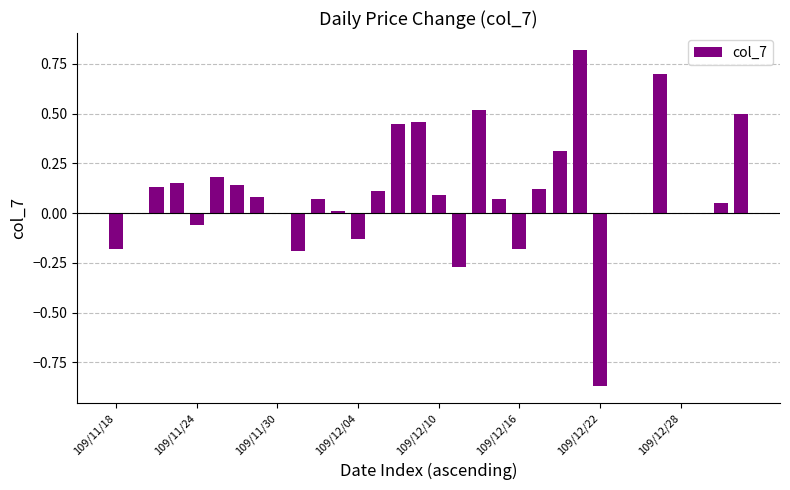

What is the sum of all values?

3.1